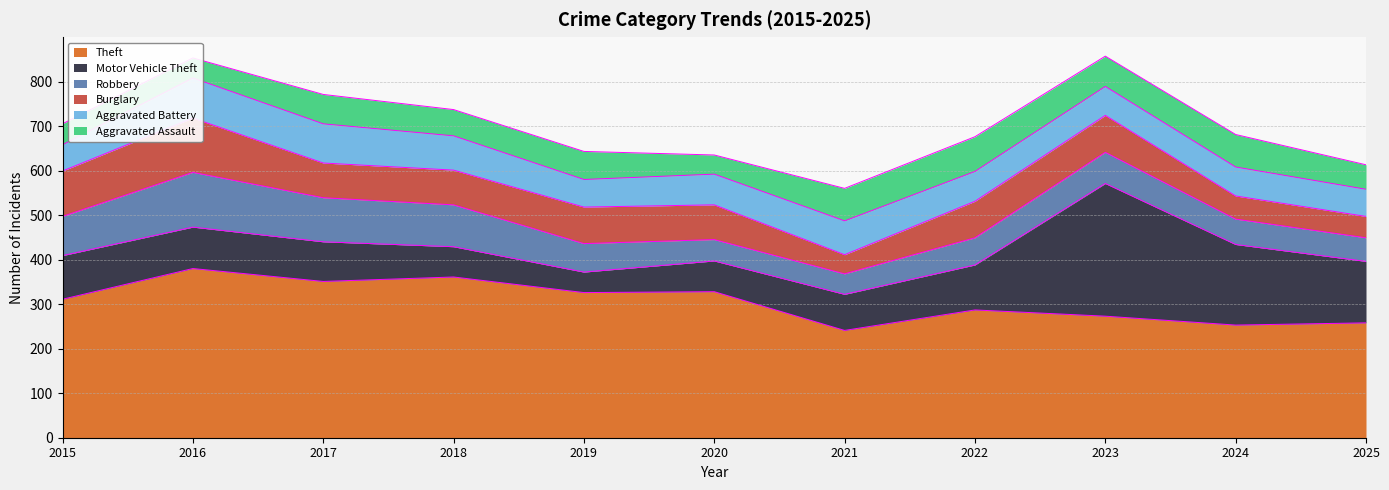

At how many categories does at least one series exceed 371?

1